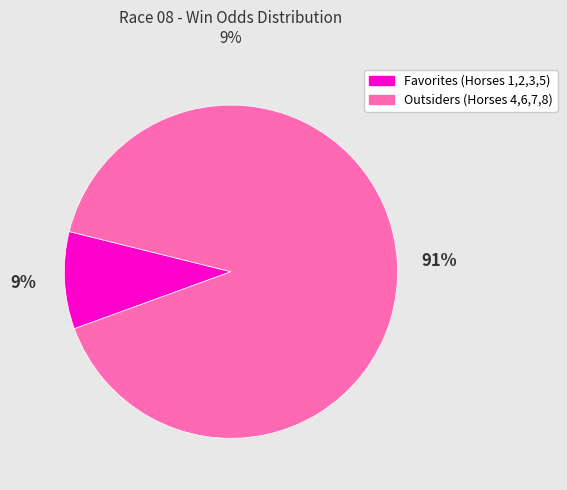

True or false: Outsiders (Horses 4,6,7,8) accounts for 91% of the total.

True